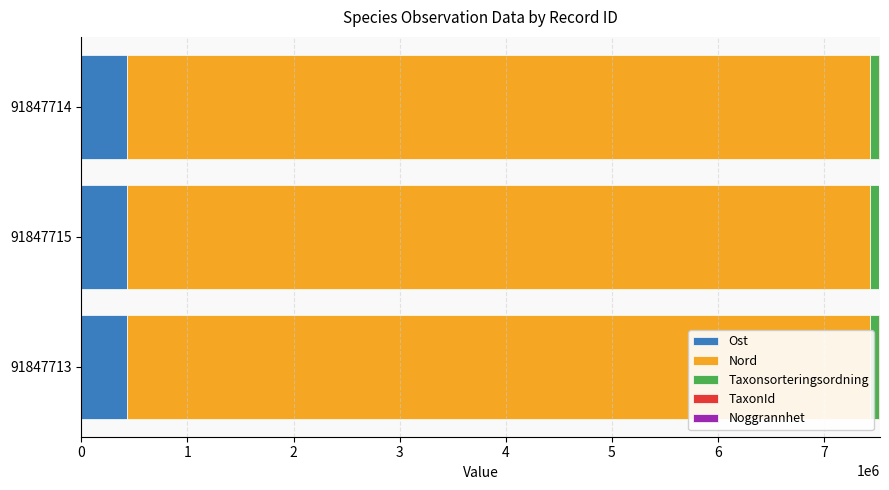

True or false: Ost has a value of 428296.1 at 91847715.

True